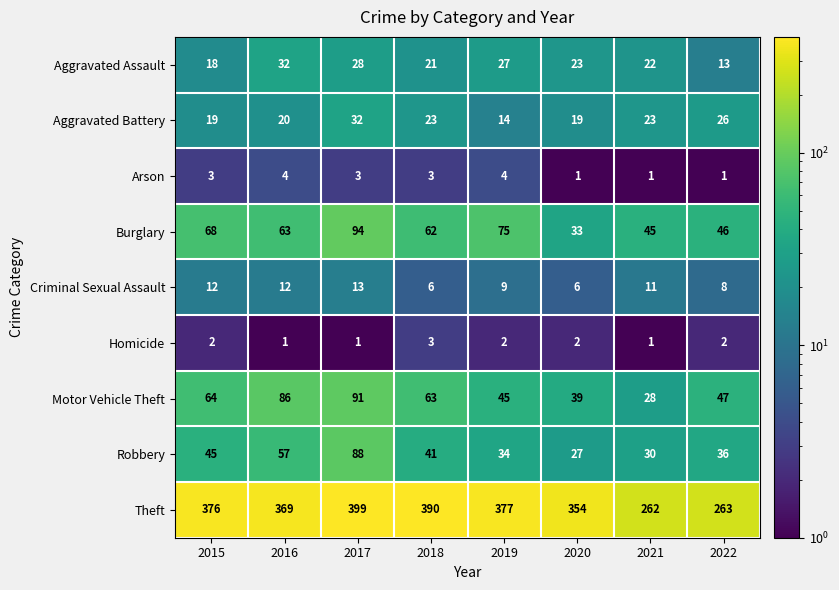

At how many categories does at least one series exceed 155?

8